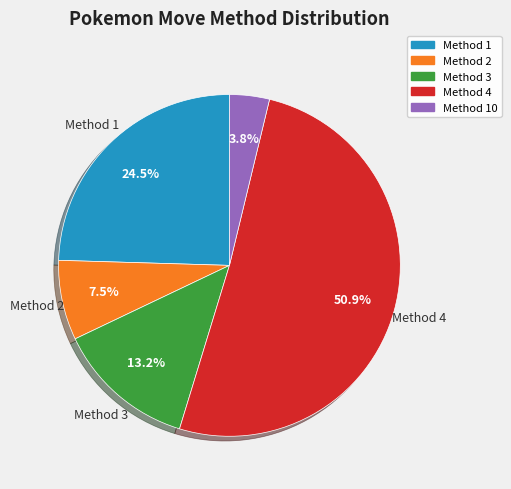

Approximately how many times larger is the value at Method 2 compared to Method 3?

0.6